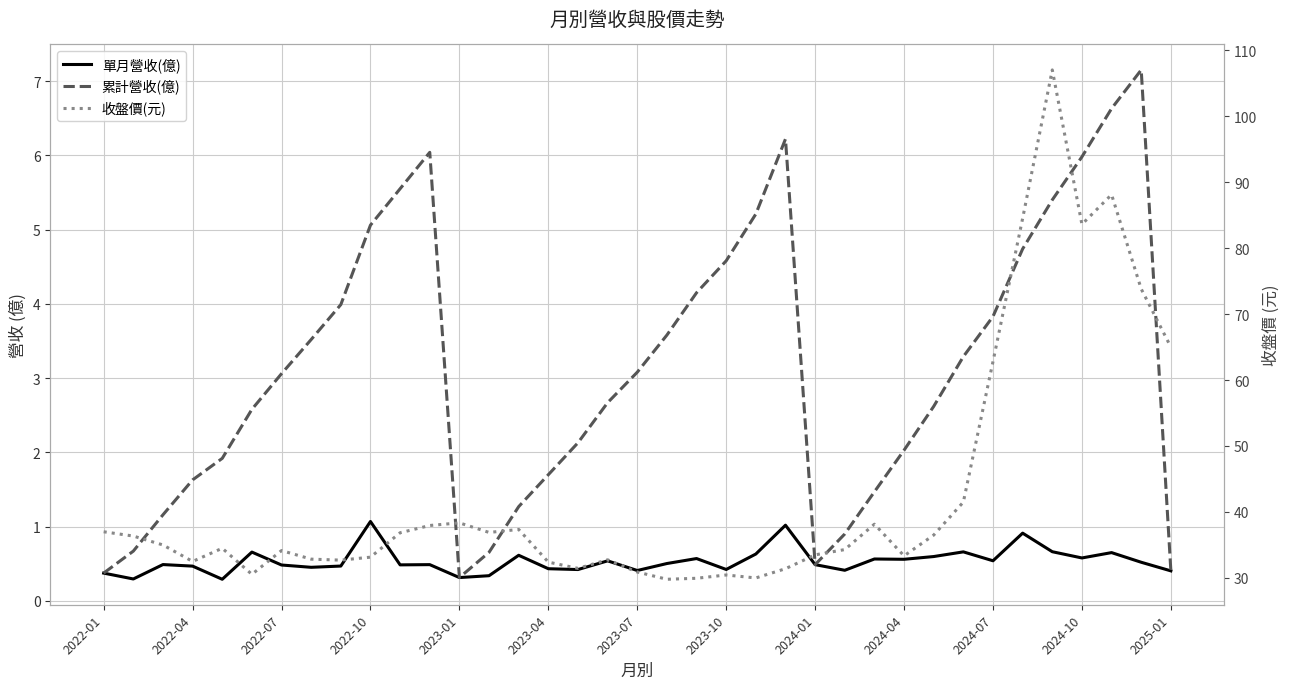

True or false: 單月營收(億) has more than 0 points higher than both neighbors.

True